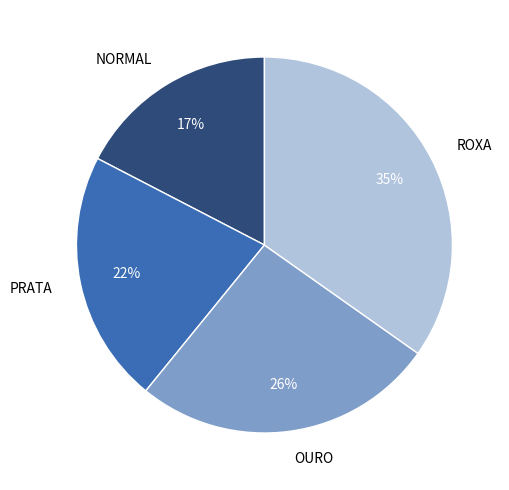

Does PRATA represent more than half of the total?

No